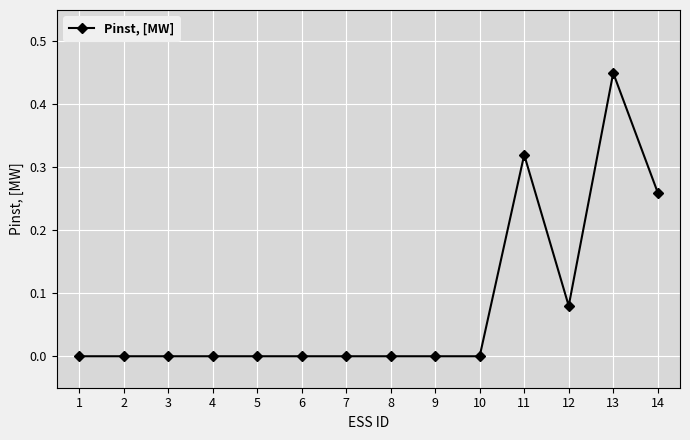

What is the change in value from 5 to 12?

+0.1